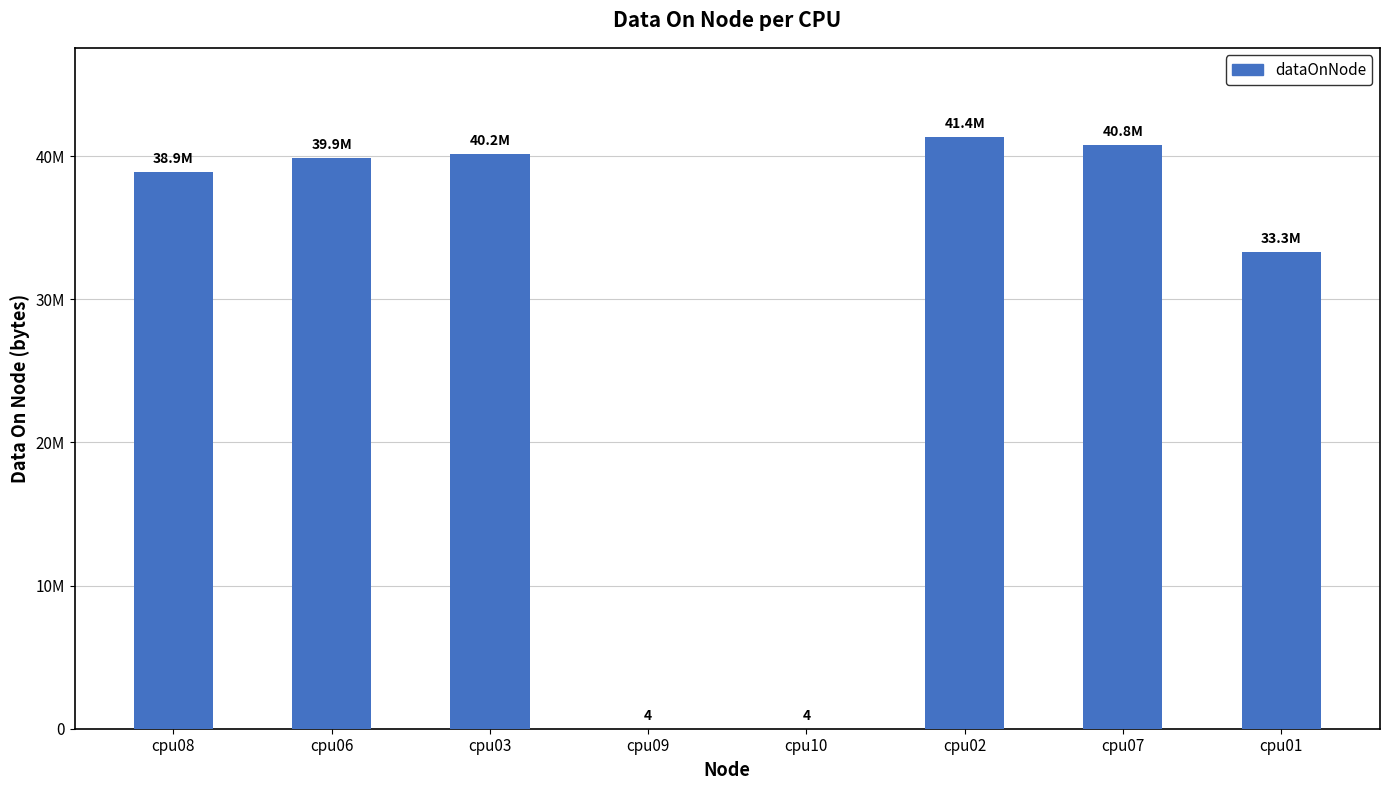

What is the label of the 5th bar from the right?

cpu09